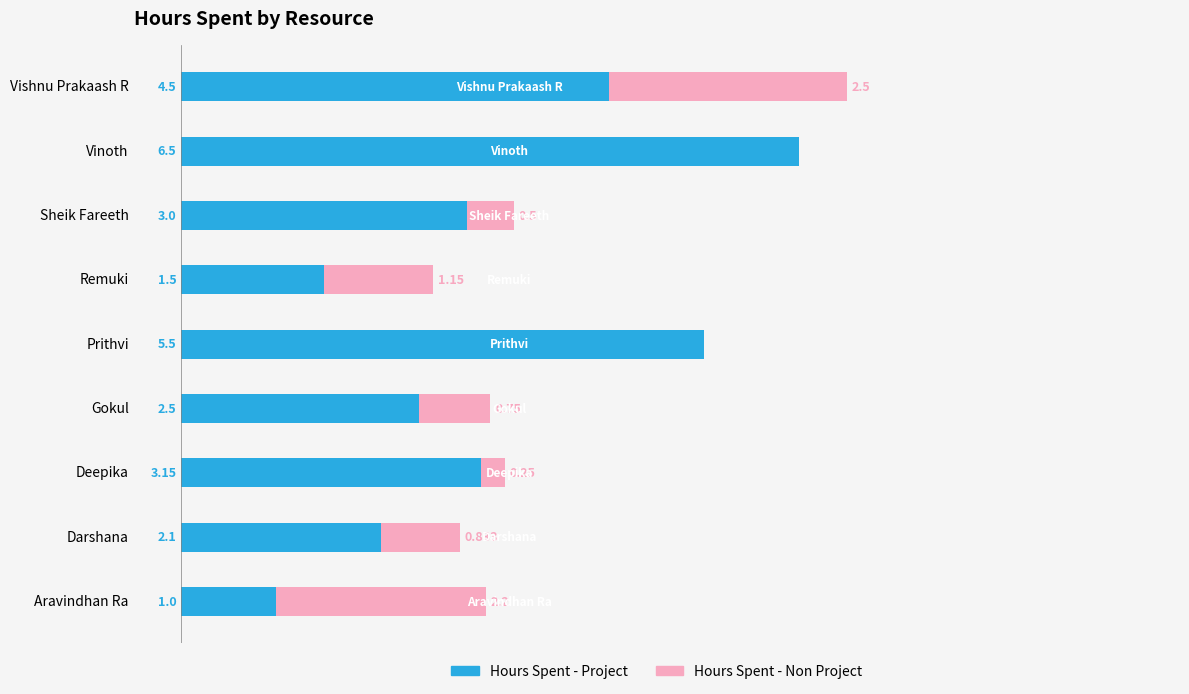

Which category has the highest value in the Hours Spent - Project series?

Vinoth